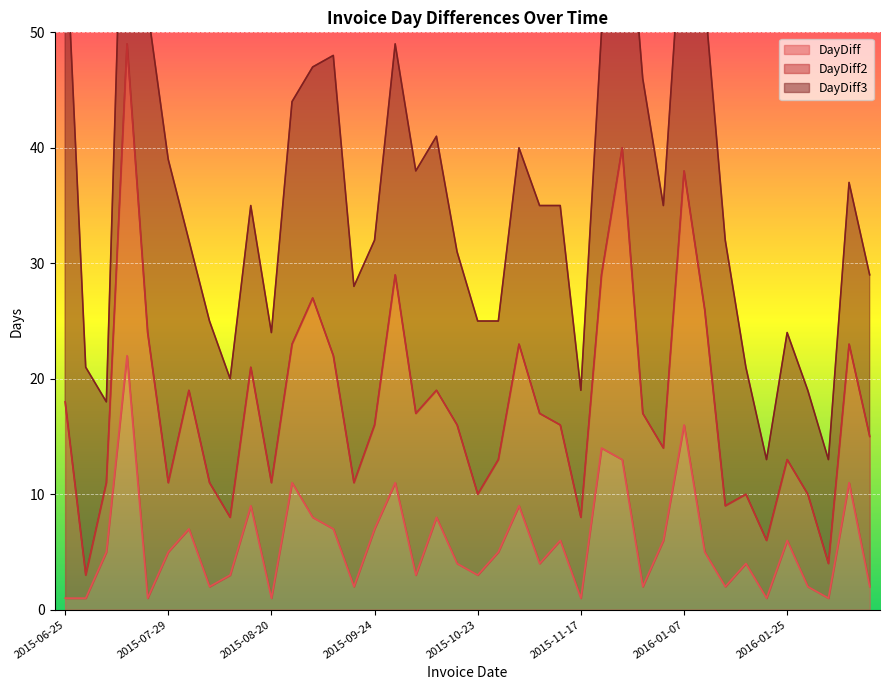

The value of DayDiff2 at 2015-11-17 is 10. True or false?

False